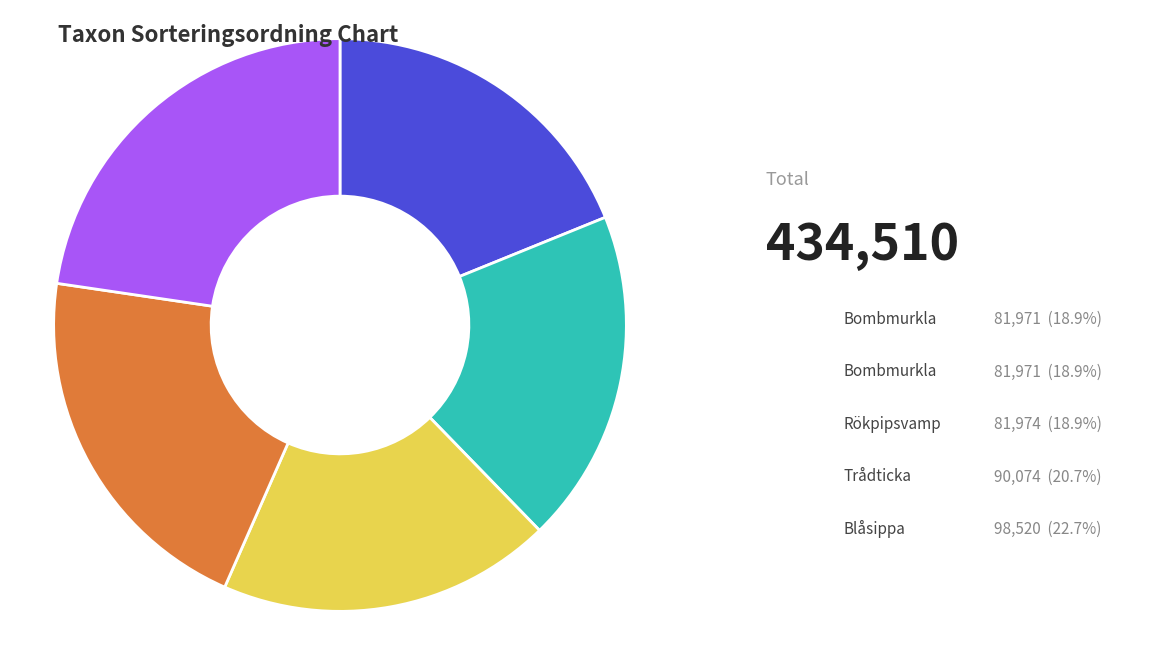

Does any single category account for the majority?

No